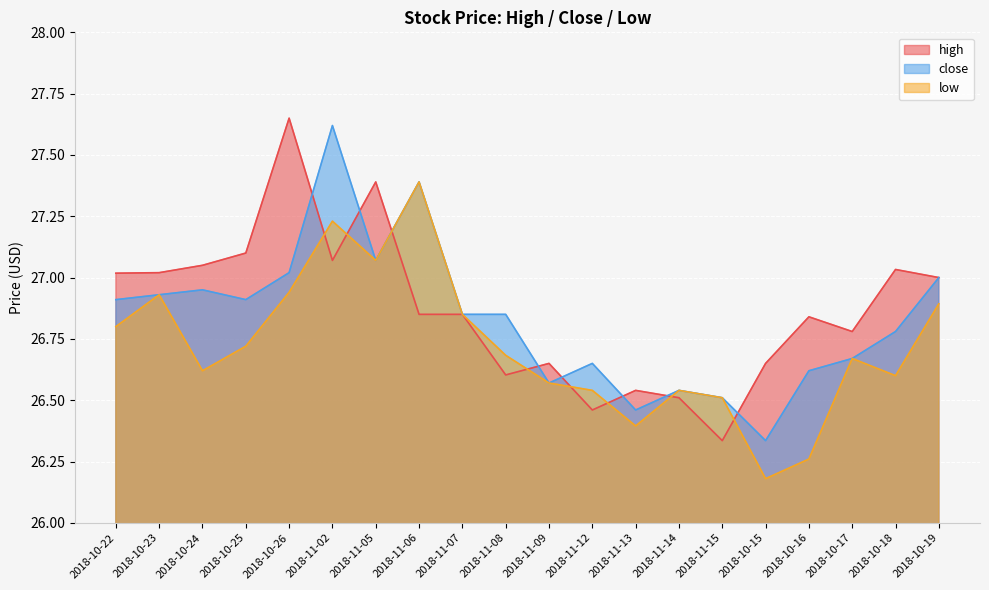

How many categories are shown in the chart?

20